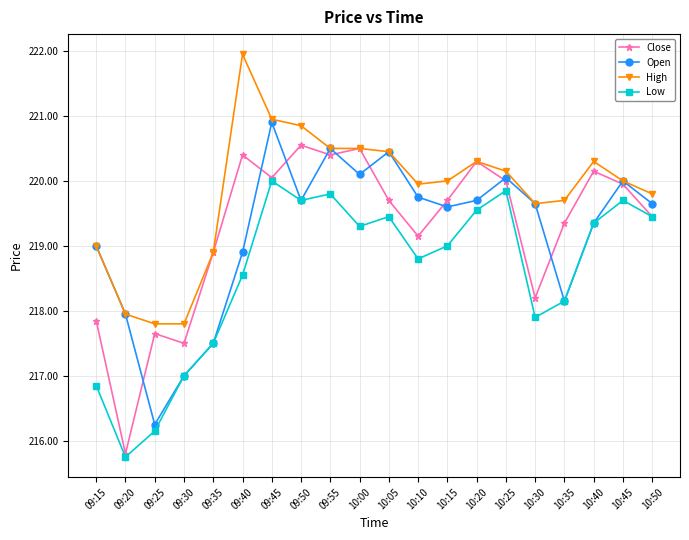

The value of High at 09:20 is 217.9. True or false?

True